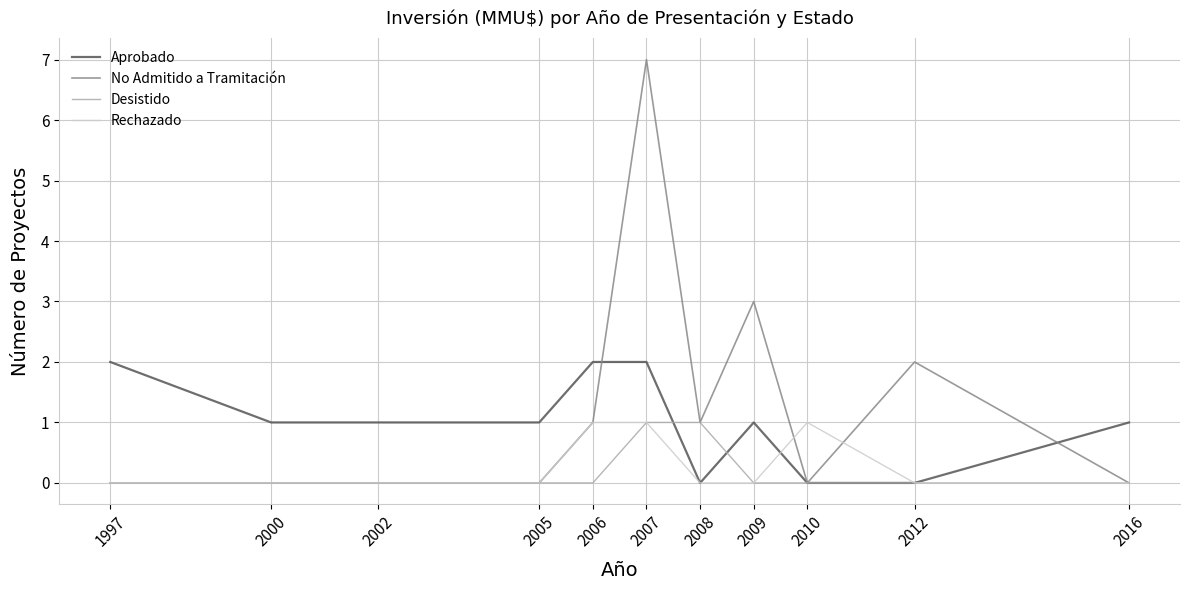

Is it true that Rechazado equals 2 at 2006?

False